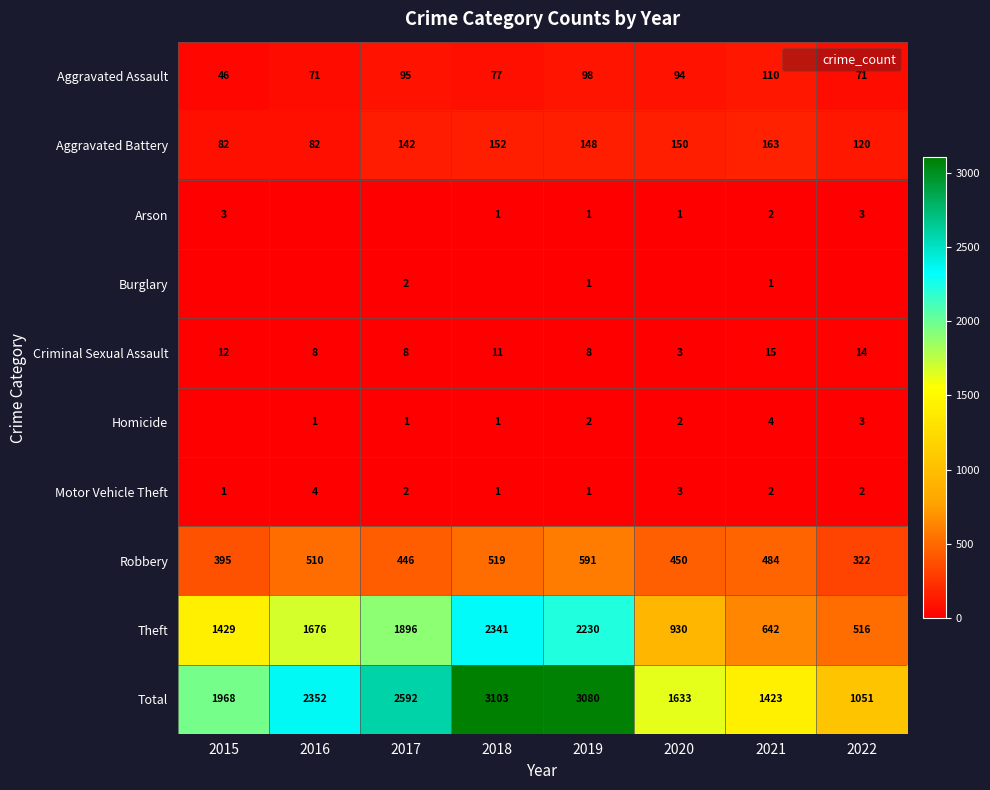

How many data points in Homicide are above 2?

2